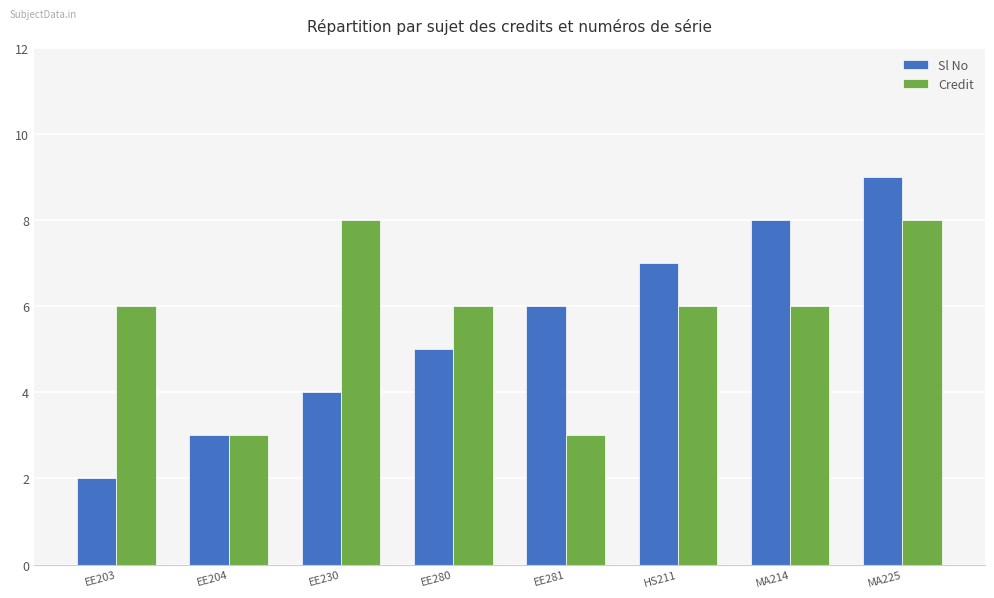

Which series has the widest spread of values?

Sl No